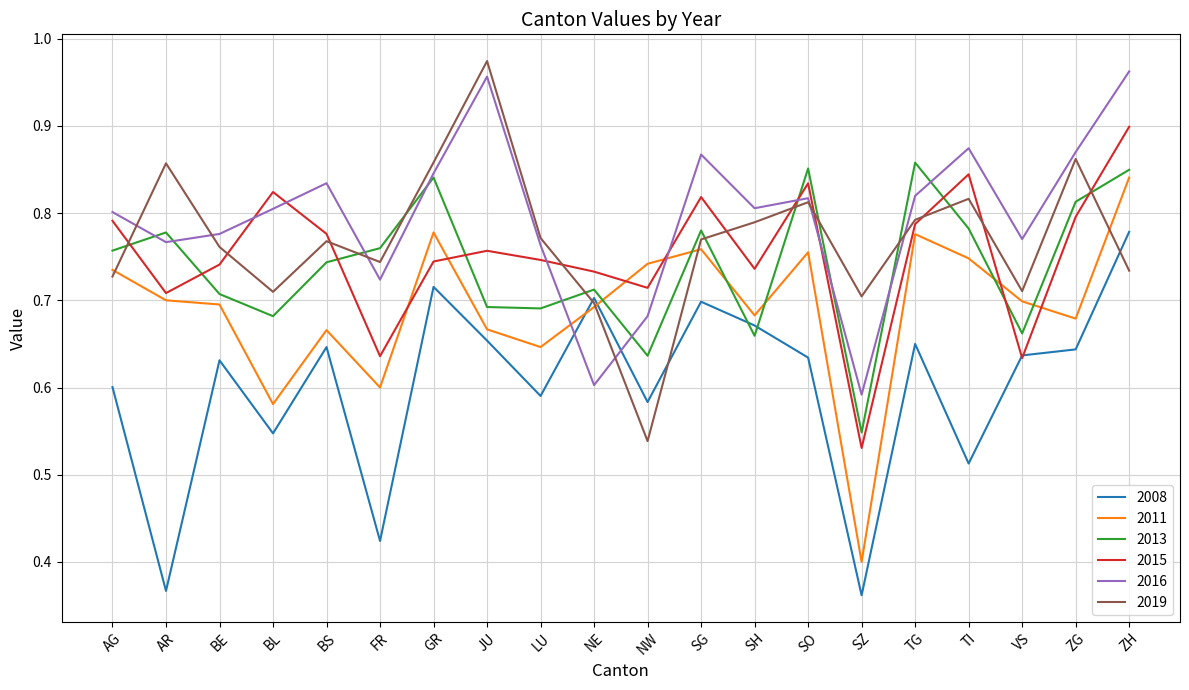

Between SG and SH, which series saw the biggest shift?

2013